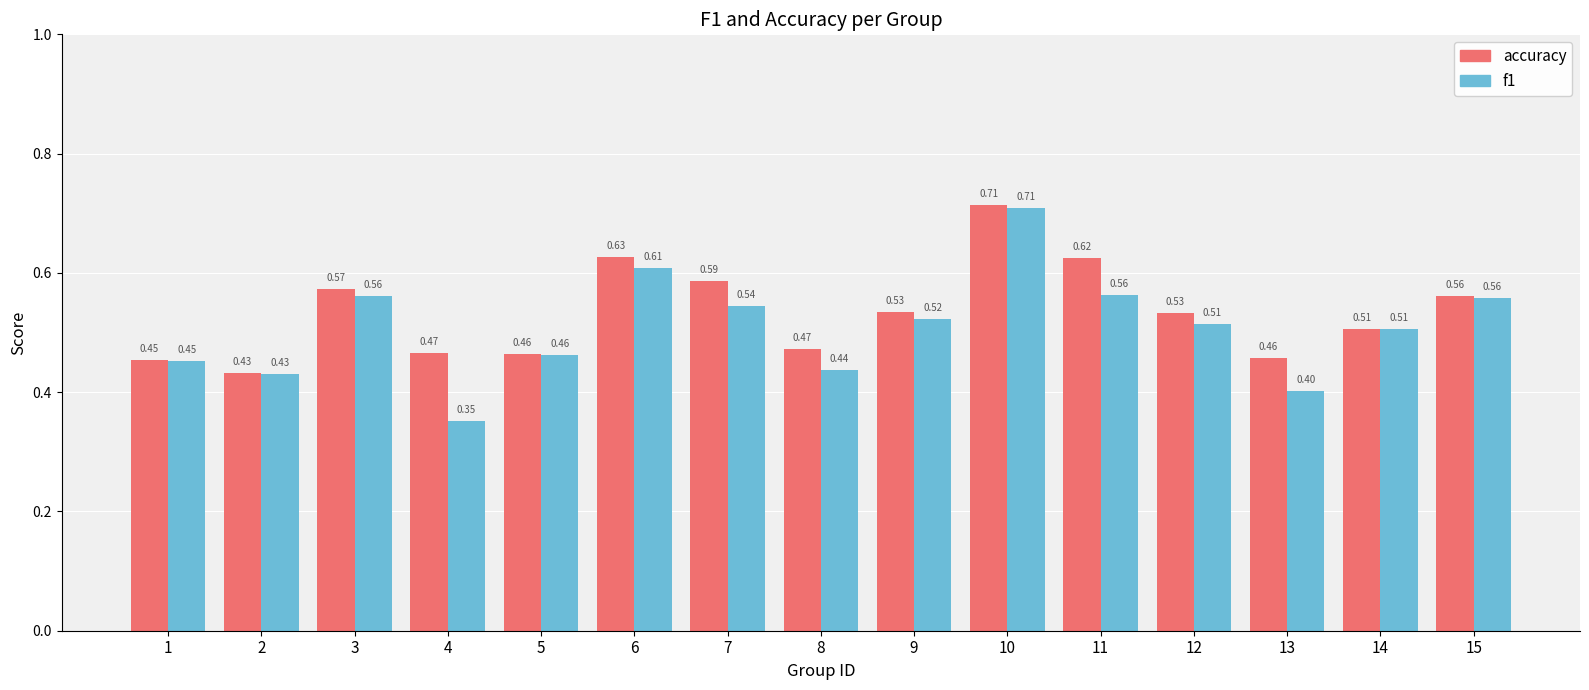

Rank the series by their average value, from lowest to highest.

f1, accuracy